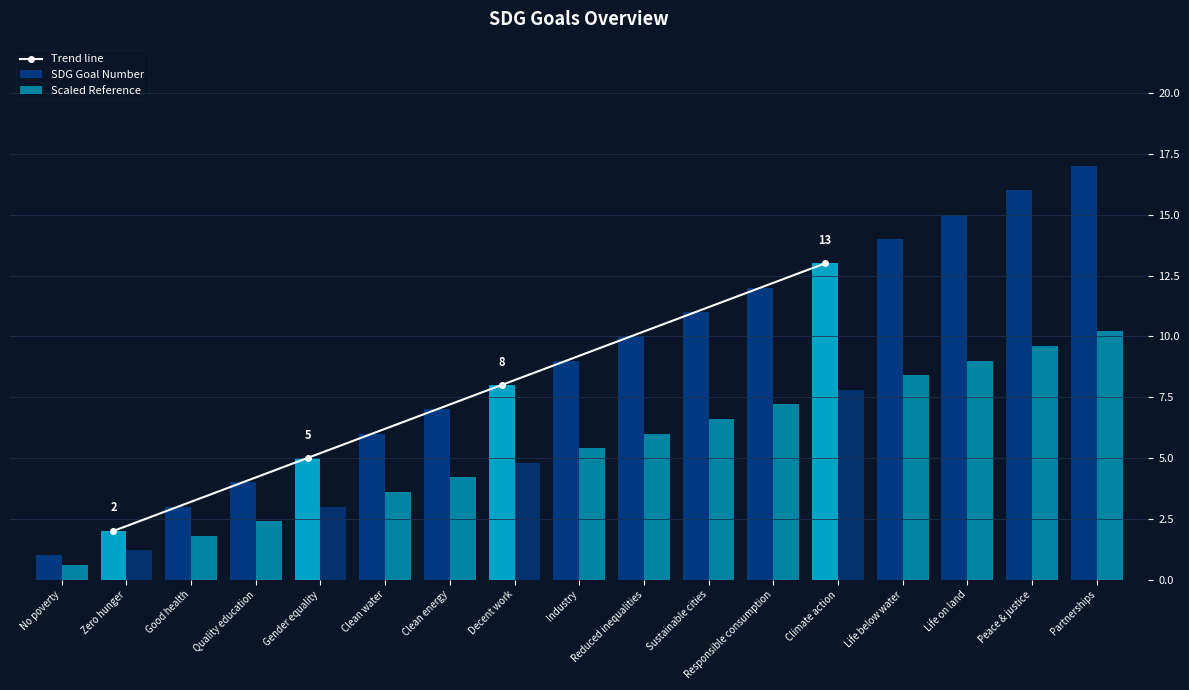

What is the value of the 3rd bar from the left?

3